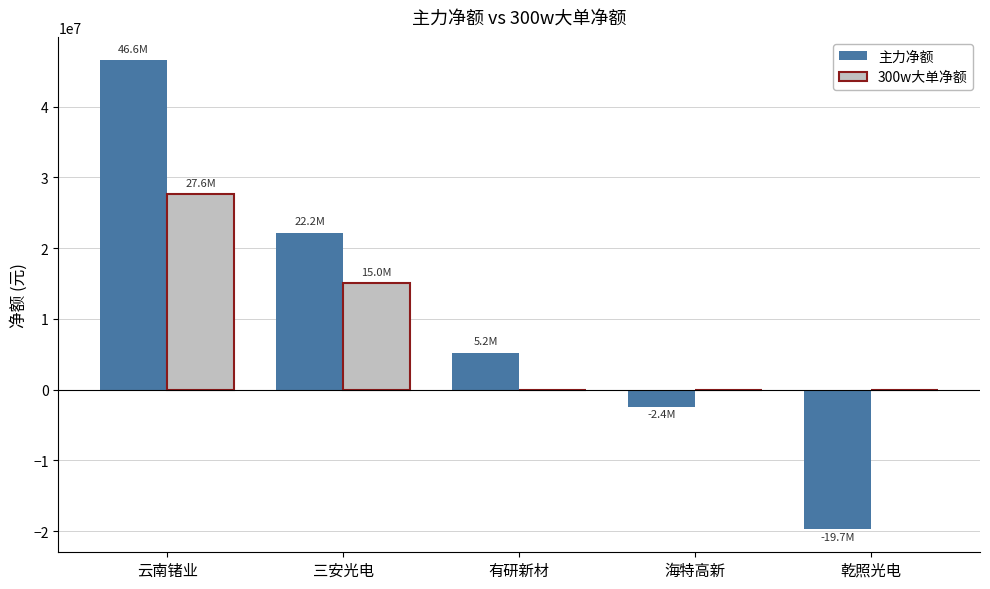

Which series changed the most between 海特高新 and 乾照光电?

主力净额